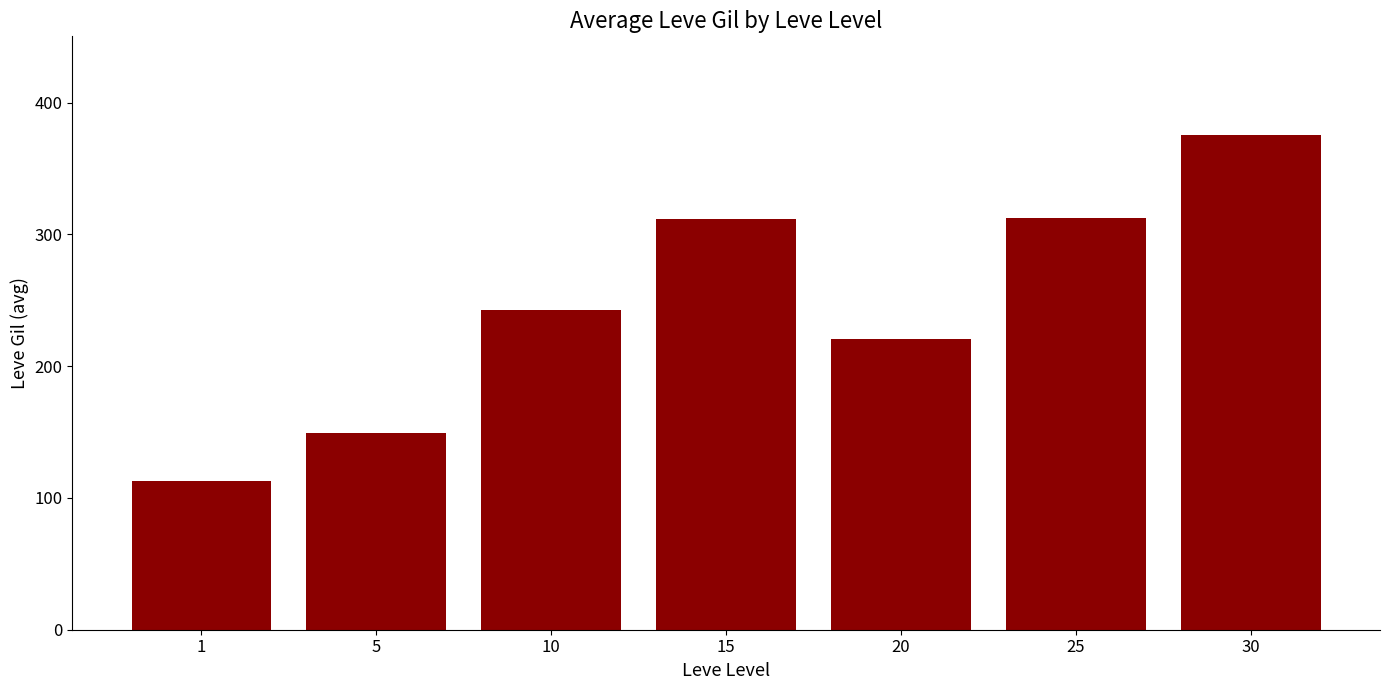

The chart shows a value of 242.5 at 10. True or false?

True